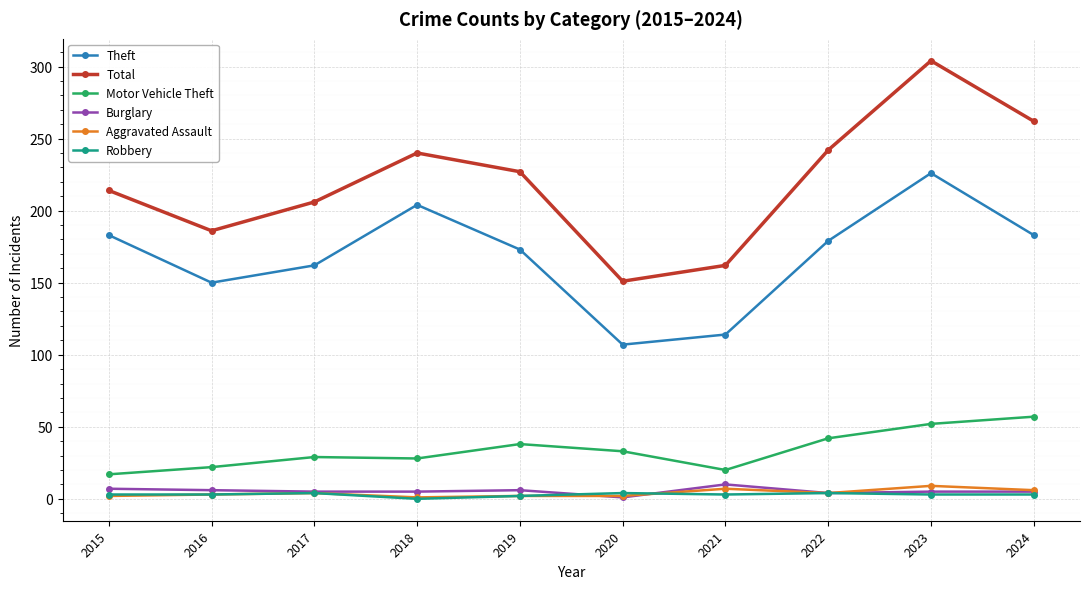

Between 2018 and 2023, which series saw the biggest shift?

Total